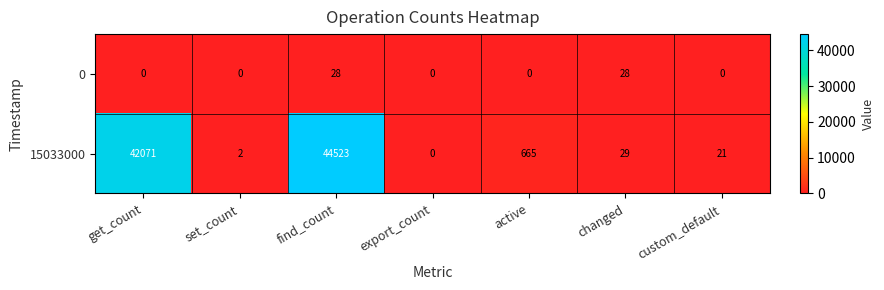

At which category is the sum across all series the highest?

find_count